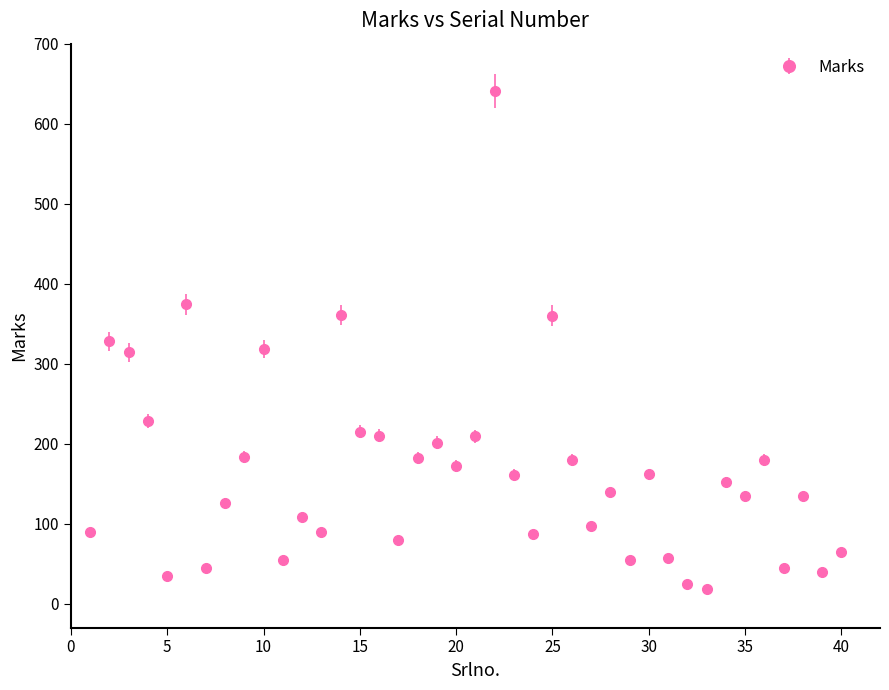

What is the value of the 9th point from the left?

183